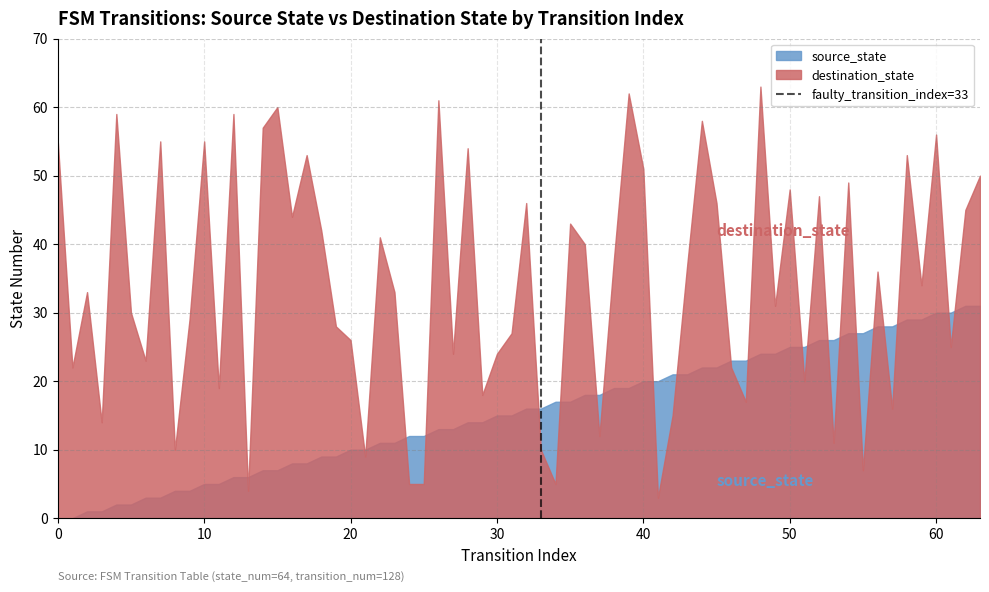

List the series in order of their overall mean, lowest first.

source_state, destination_state